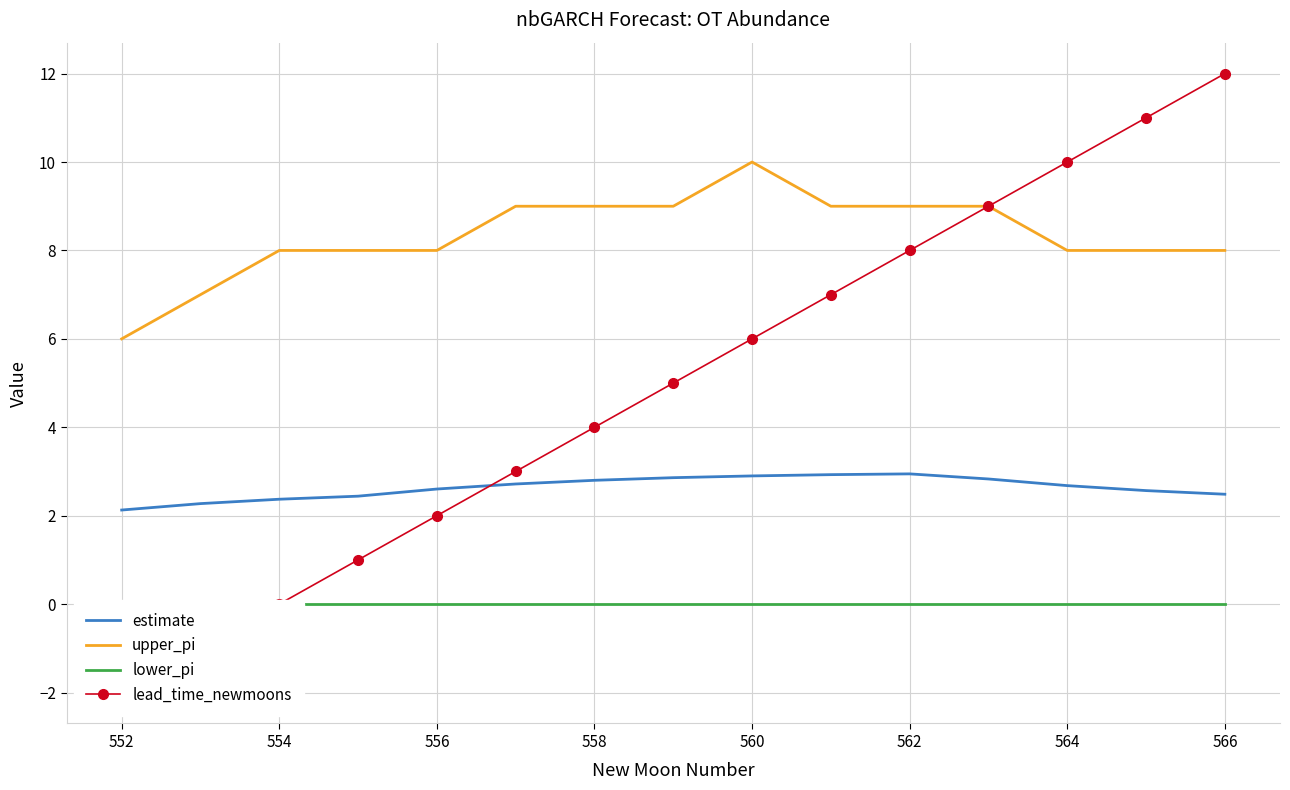

Count the number of data series in this chart.

4